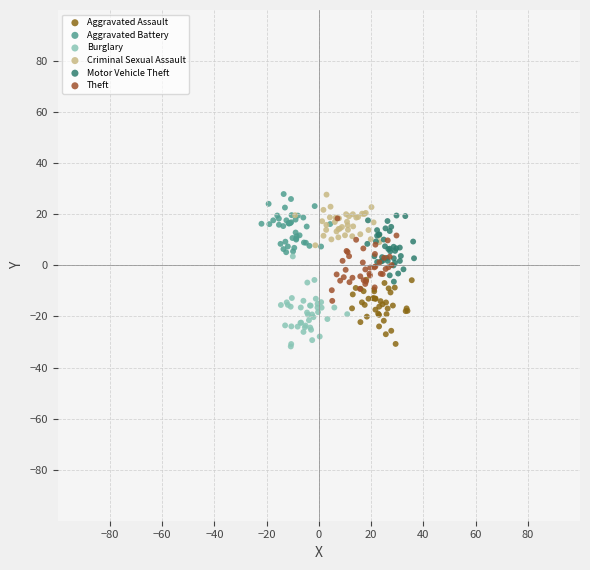

What are all the series names shown in the legend?

Aggravated Assault, Aggravated Battery, Burglary, Criminal Sexual Assault, Motor Vehicle Theft, Theft